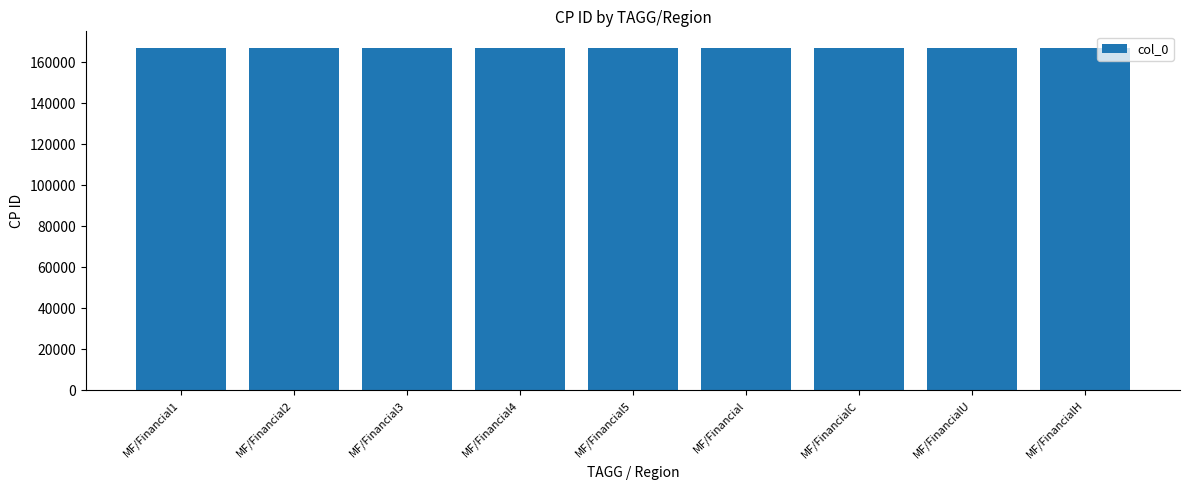

What value does the data have at MF/FinancialH?

166833